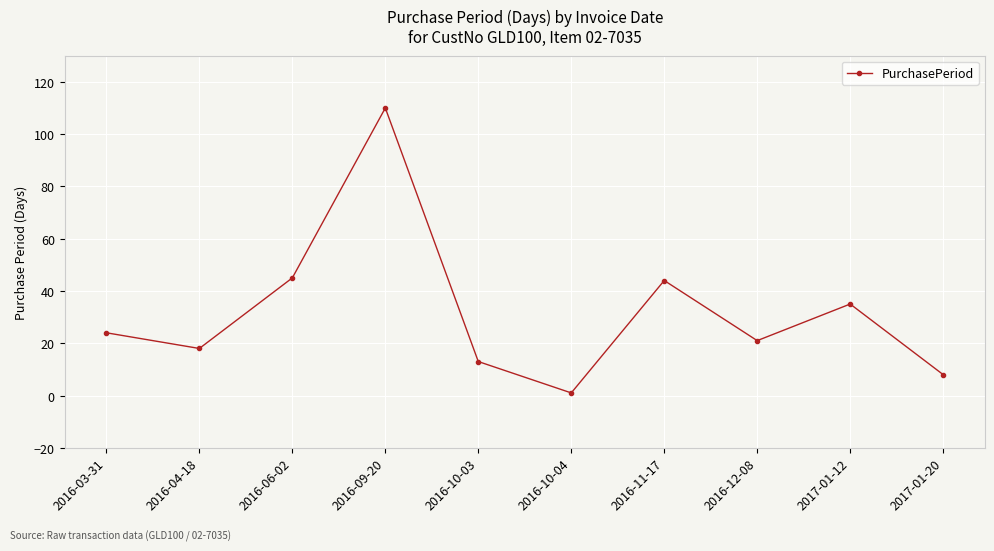

Which category has the highest value across all series?

2016-09-20